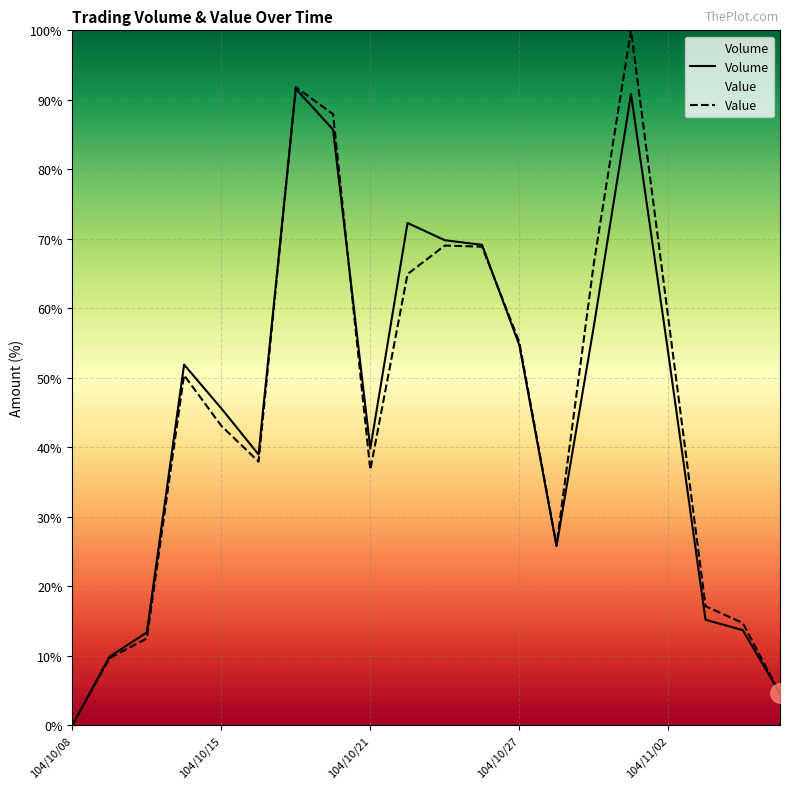

At how many categories does at least one series exceed 85?

3